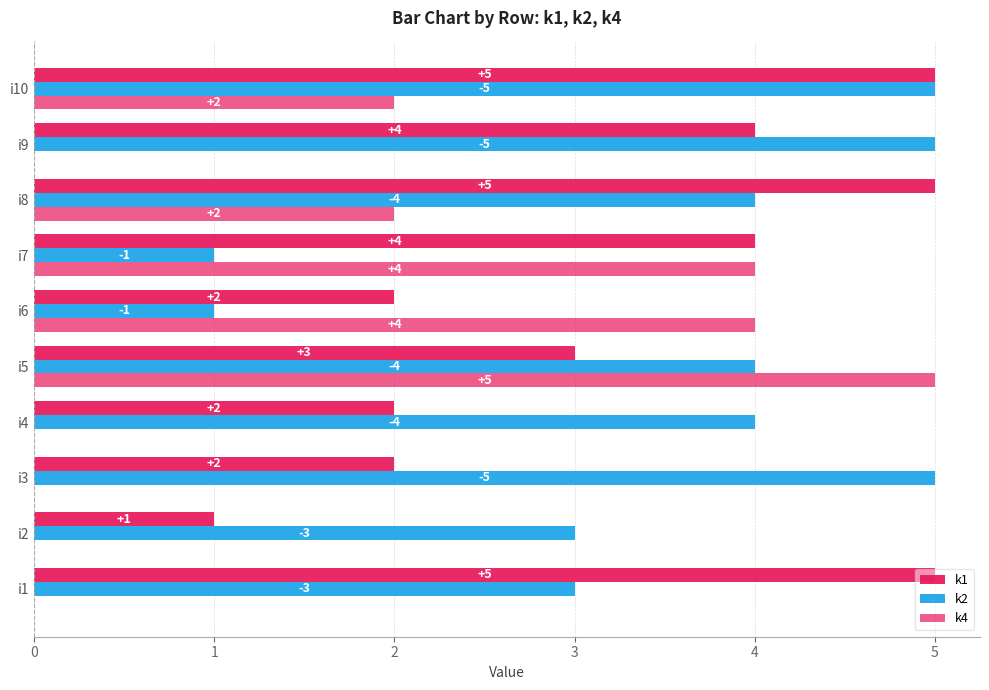

How many positive values does the k4 series have?

5